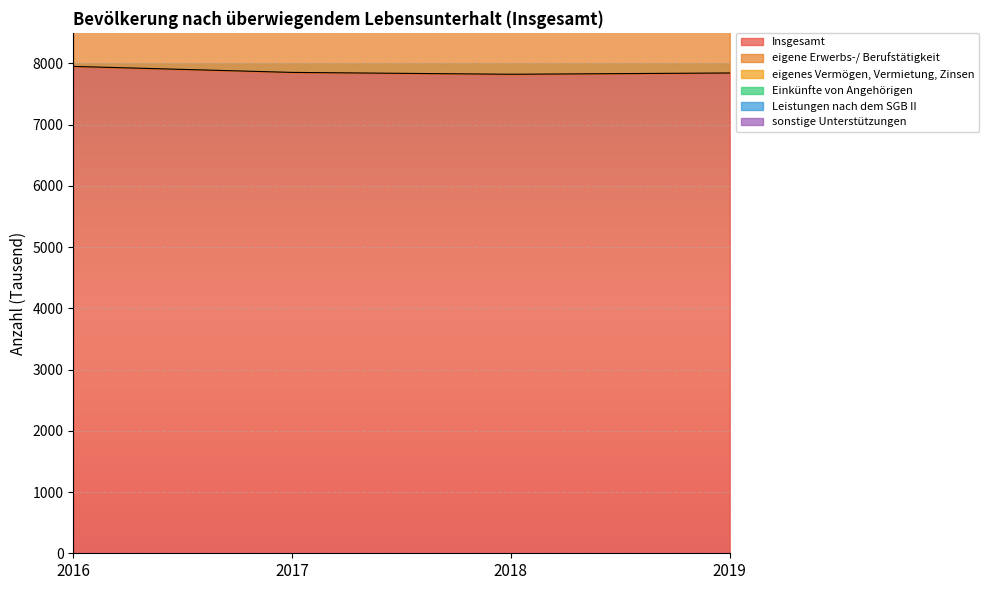

Is it true that Leistungen nach dem SGB II equals 371.4 at 2019?

False